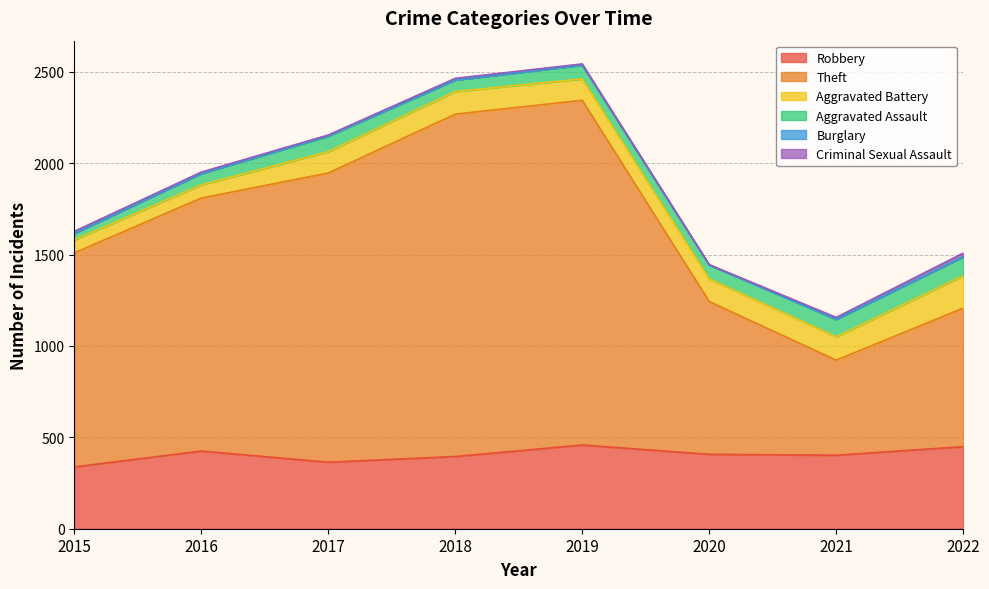

Is it true that Aggravated Assault equals 34 at 2021?

False